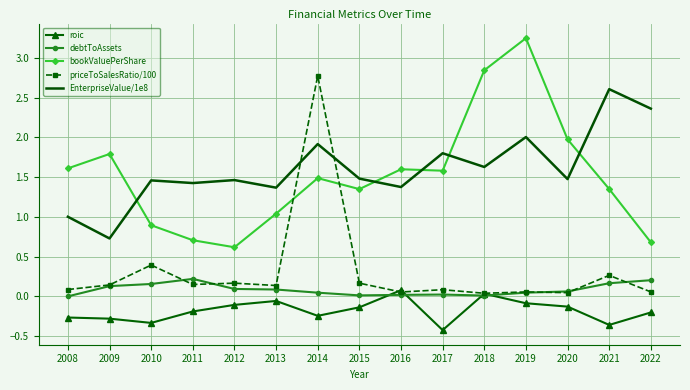

At which label does priceToSalesRatio/100 reach its peak?

2014